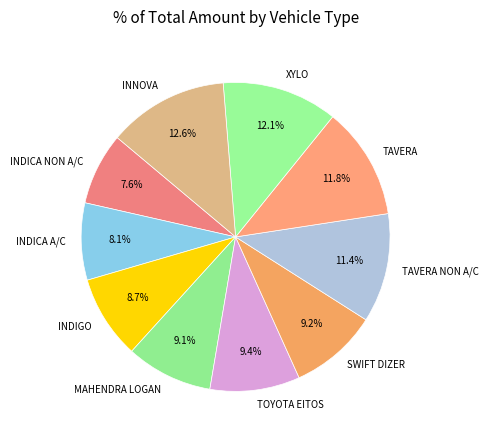

Is there a majority slice in this chart?

No